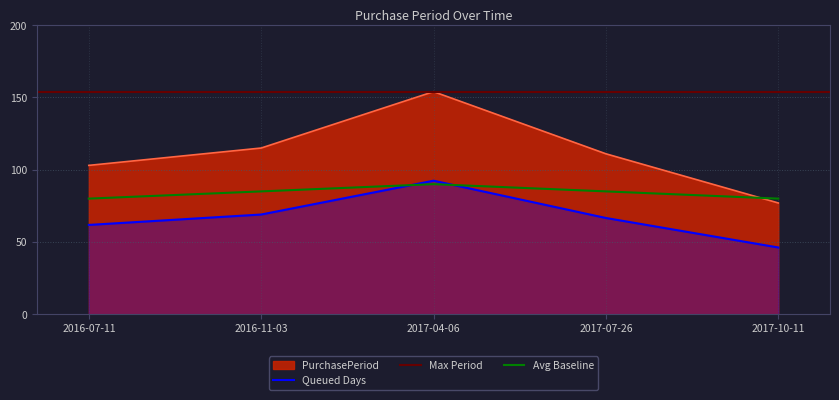

Where is the data nearest to the value 69?

2016-11-03